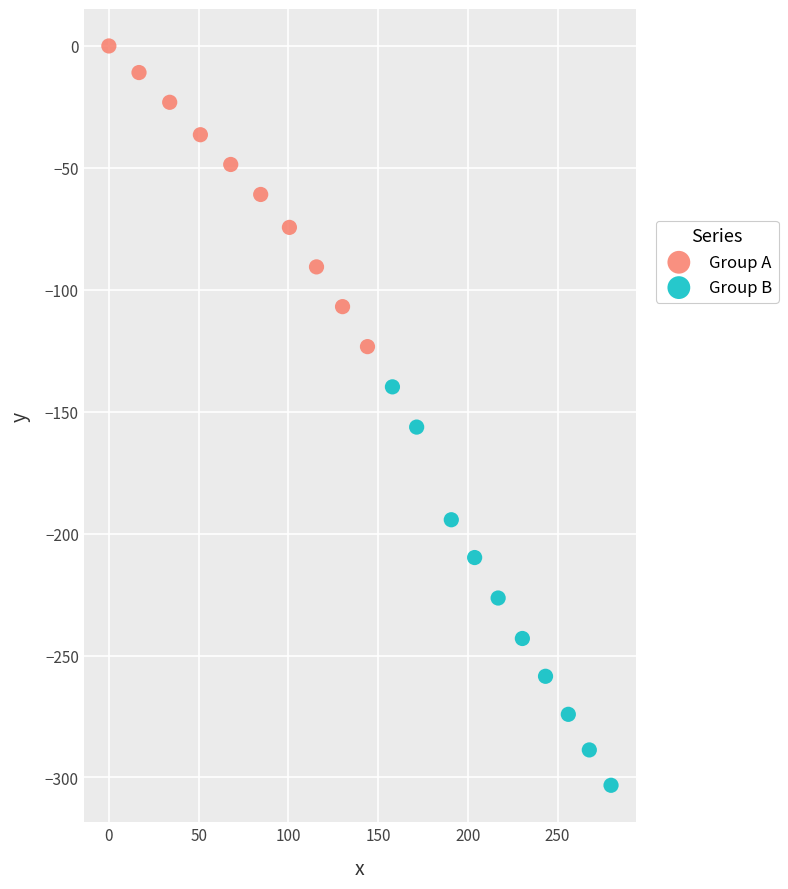

Which series contains the lowest Y value?

Group B